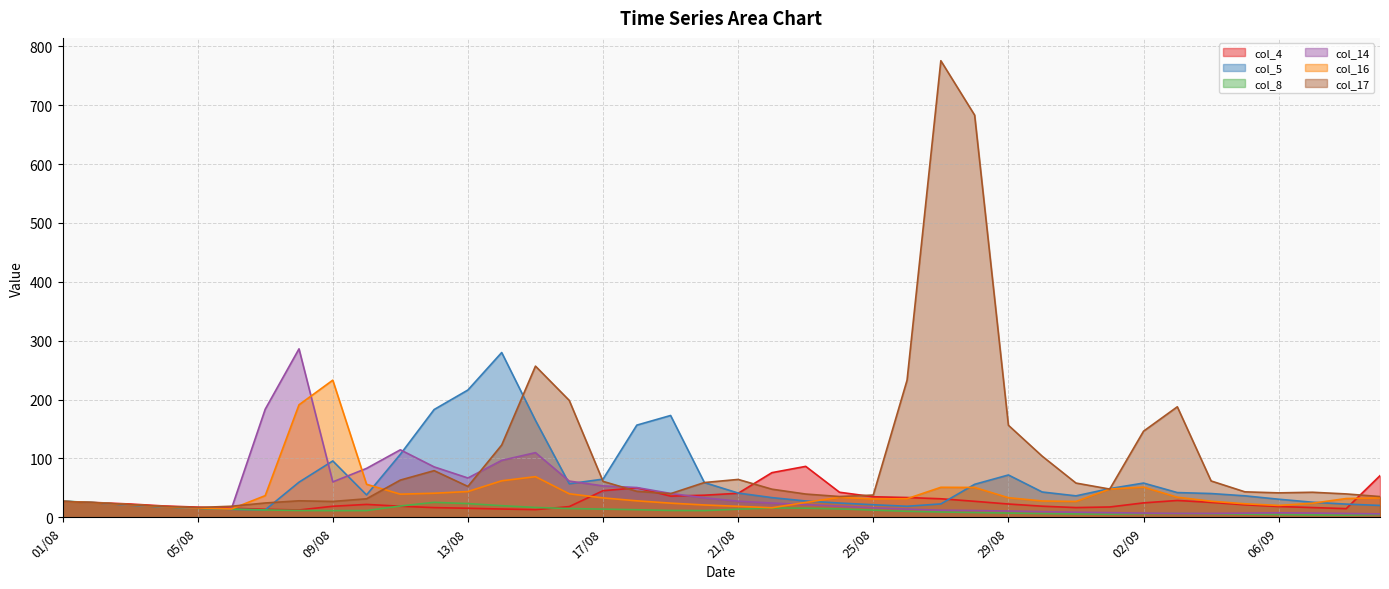

Which label corresponds to the smallest value in the chart?

08/09